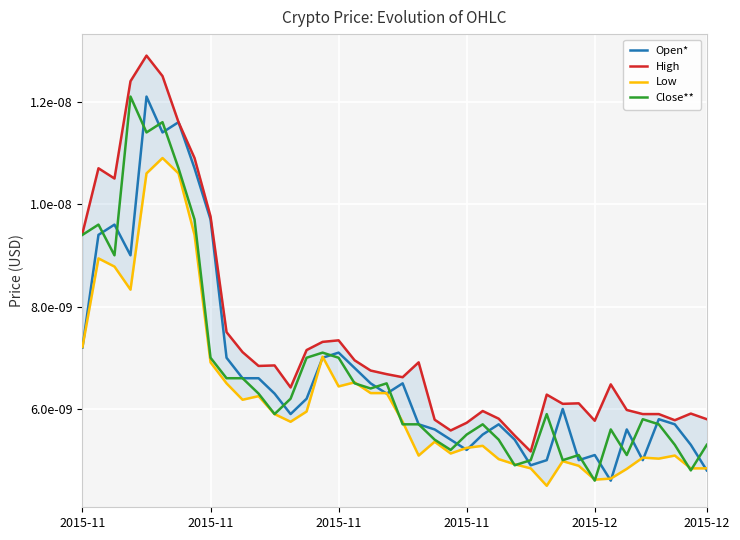

How many Close** values are between 0 and 1?

40